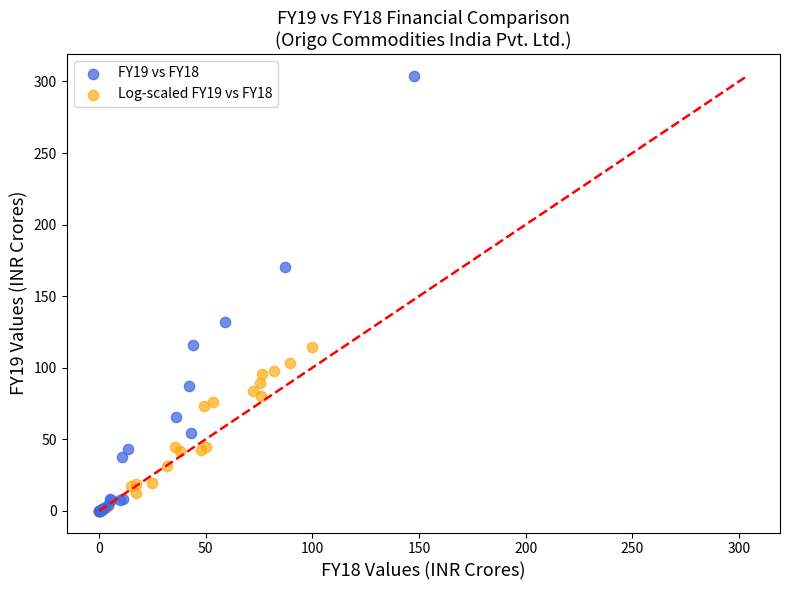

Which series reaches the maximum Y coordinate?

FY19 vs FY18